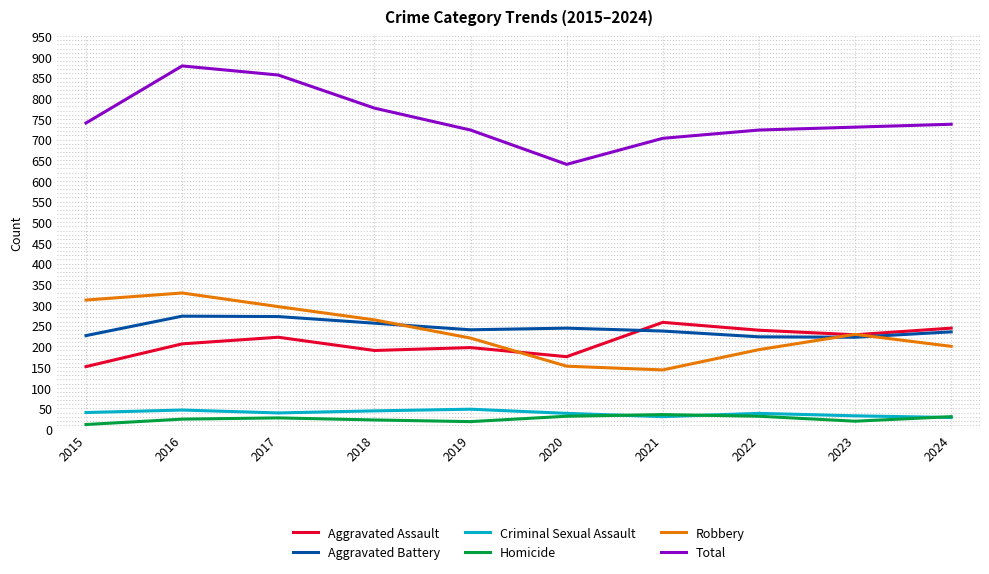

Is the value of Aggravated Assault at 2021 greater than the value of Total at 2018?

No